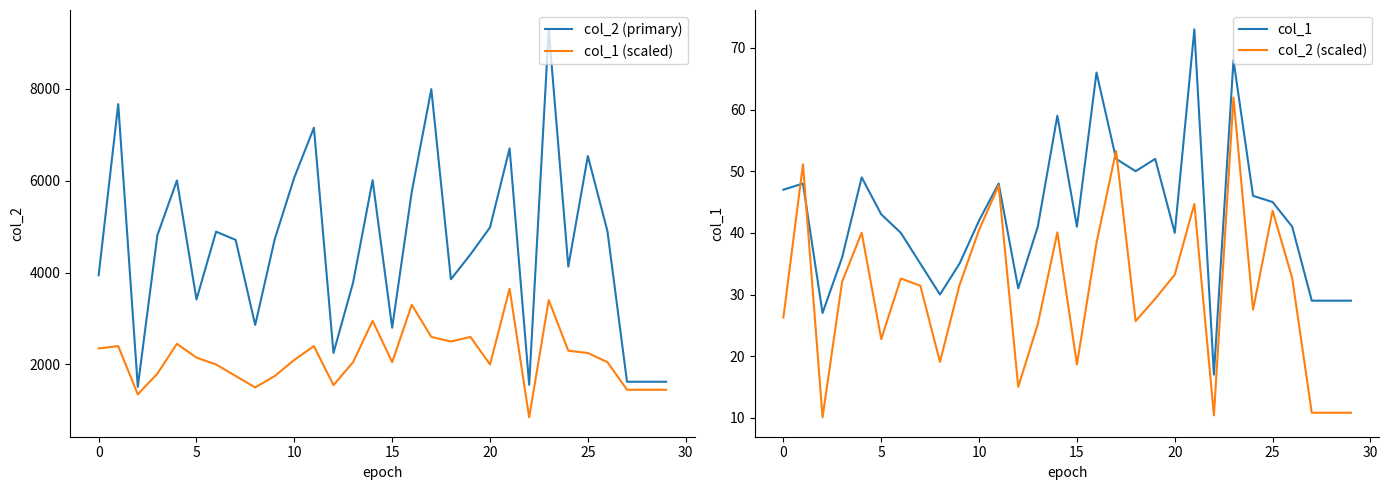

What is the approximate value of col_1 (scaled) at 15?

2050